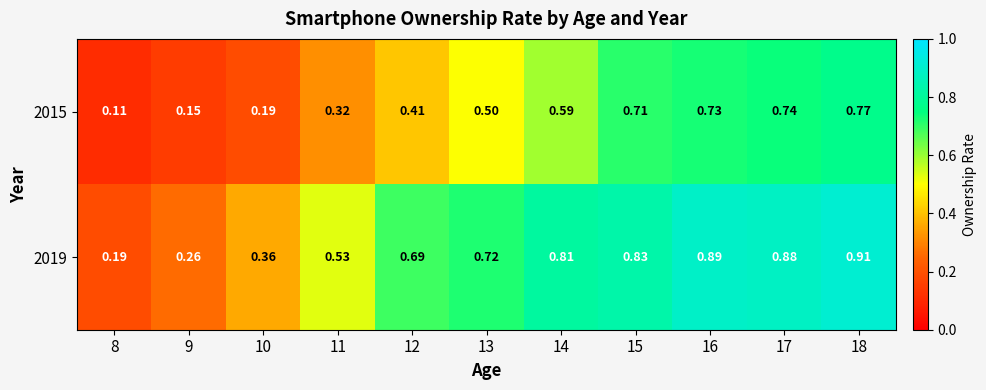

Count the number of data series in this chart.

2